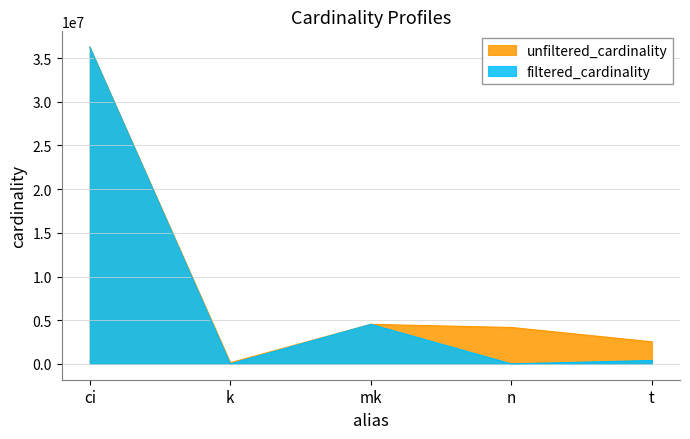

At which category does the chart reach its peak across all series?

ci